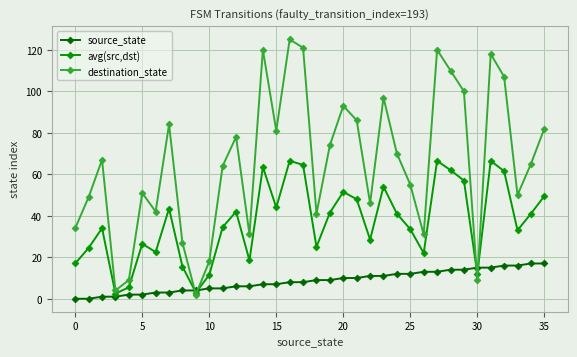

At how many categories does at least one series exceed 72?

16